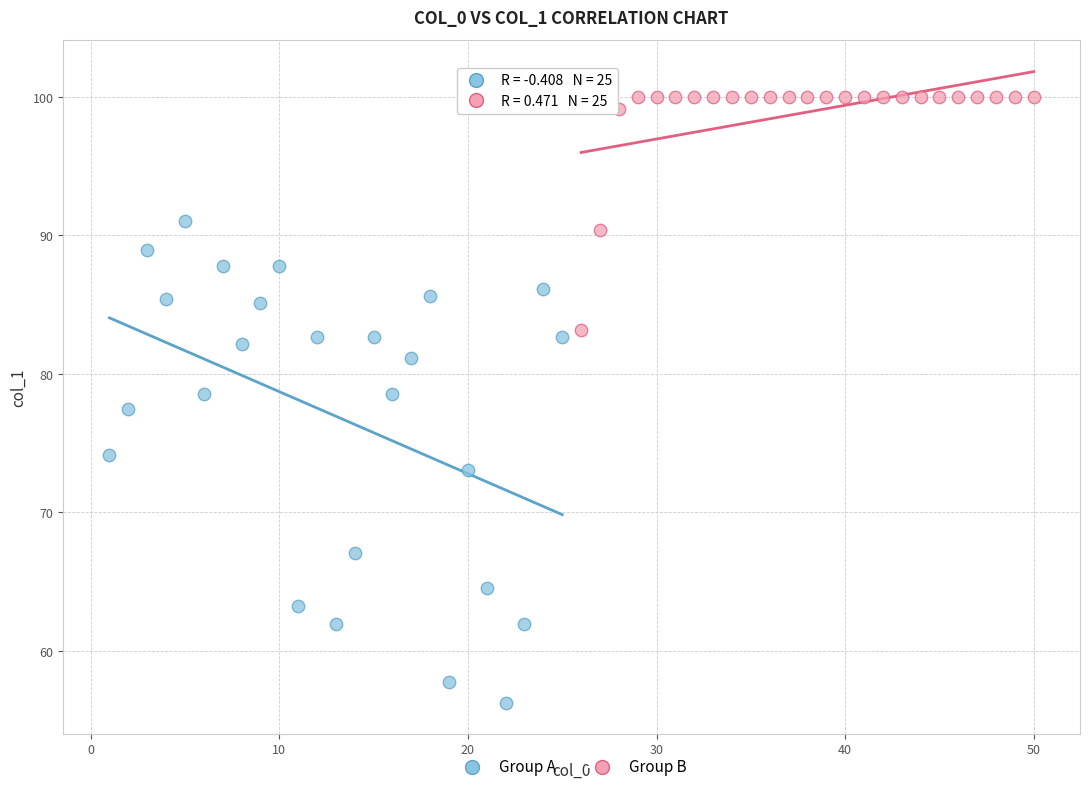

Which series reaches the maximum Y coordinate?

Group B